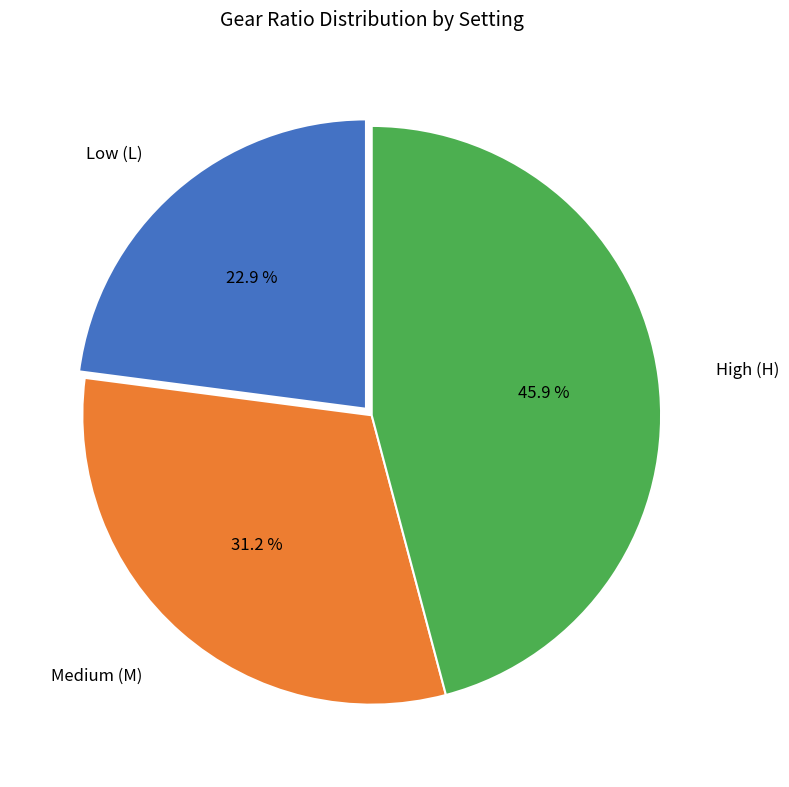

Does any single category account for the majority?

No